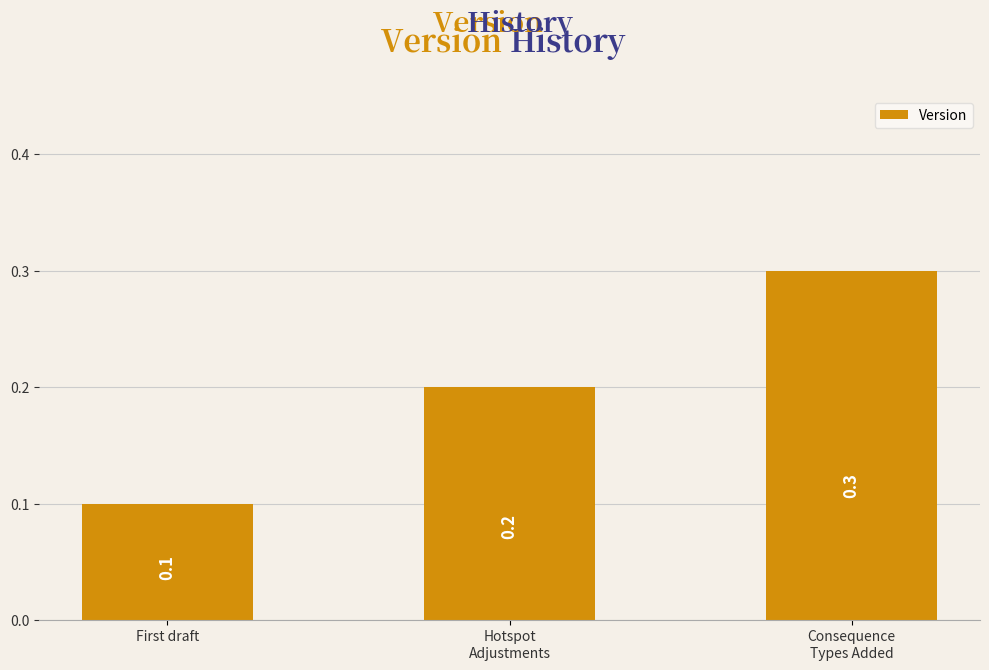

List the labels in order of value, smallest first.

First draft, Hotspot
Adjustments, Consequence
Types Added